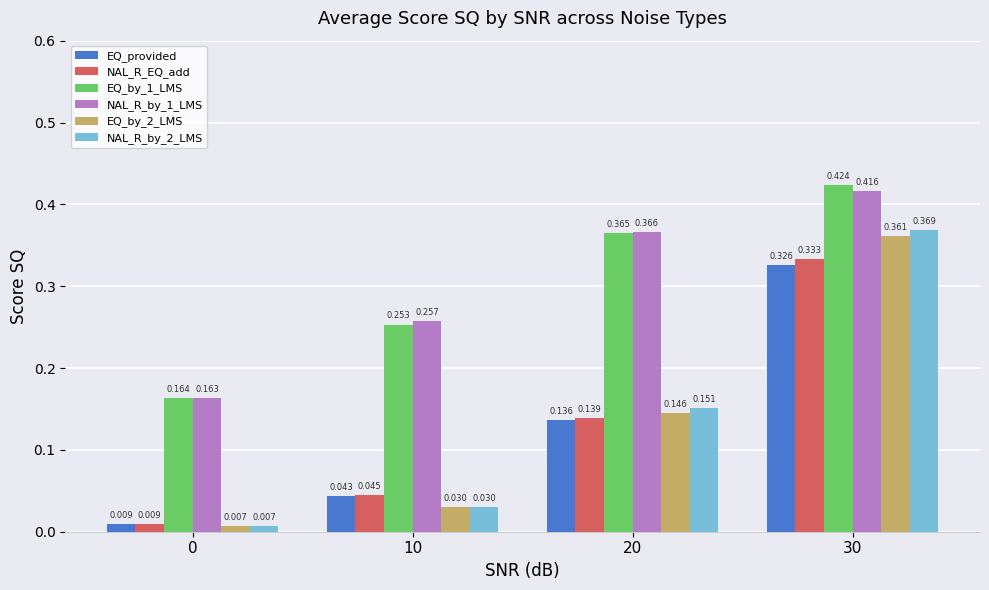

Is the value of EQ_by_2_LMS at 30 greater than the value of NAL_R_by_2_LMS at 0?

Yes